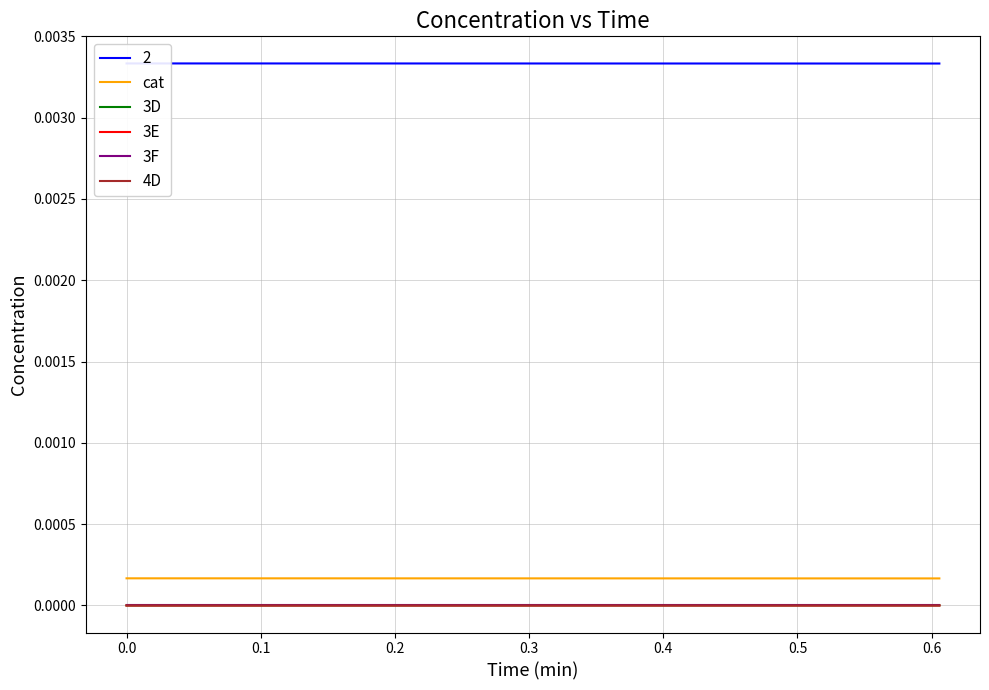

True or false: cat and 3F intersect in this chart.

False